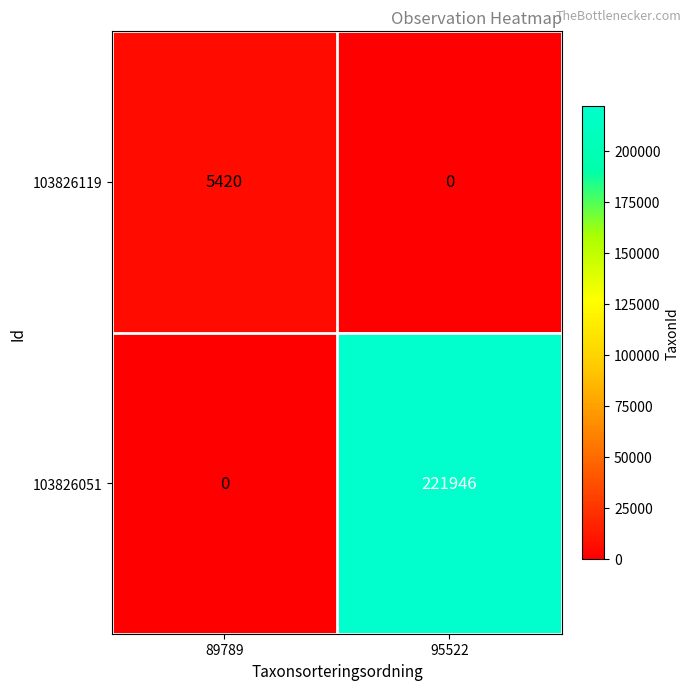

What is the average value of the 103826051 series?

110973